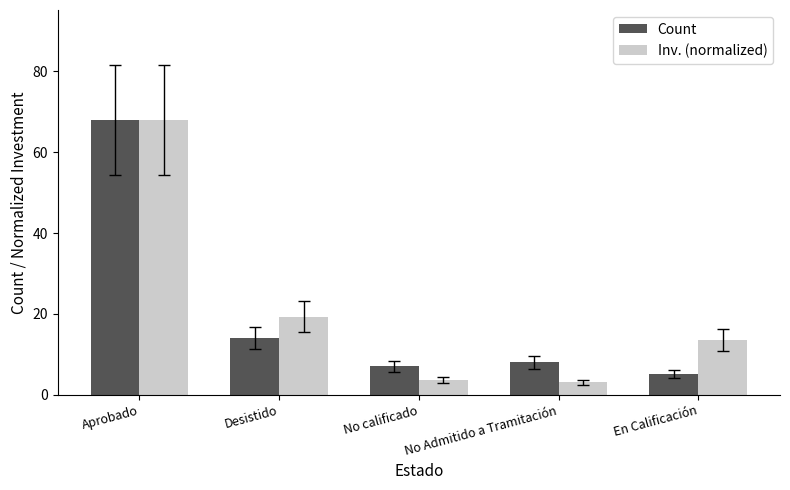

Rank the series at Desistido from lowest to highest value.

Count, Inv. (normalized)